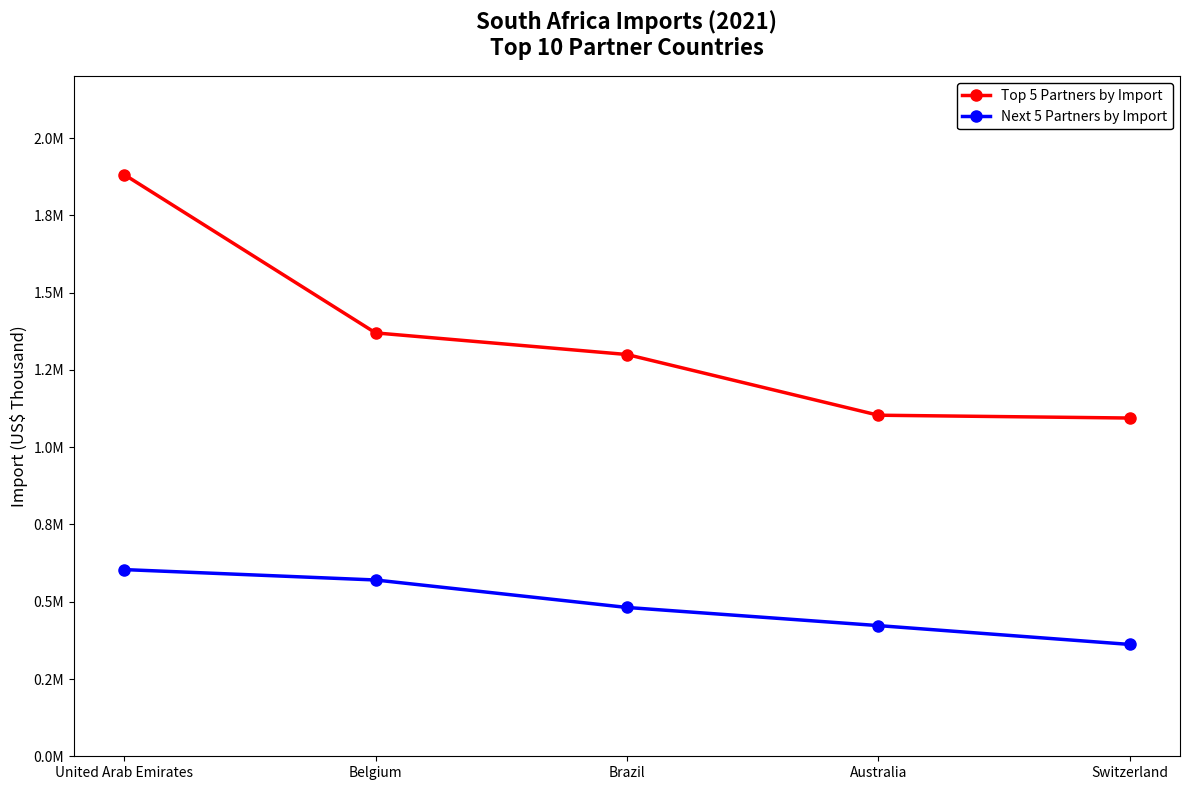

Is this an area chart (filled region under the line)?

No